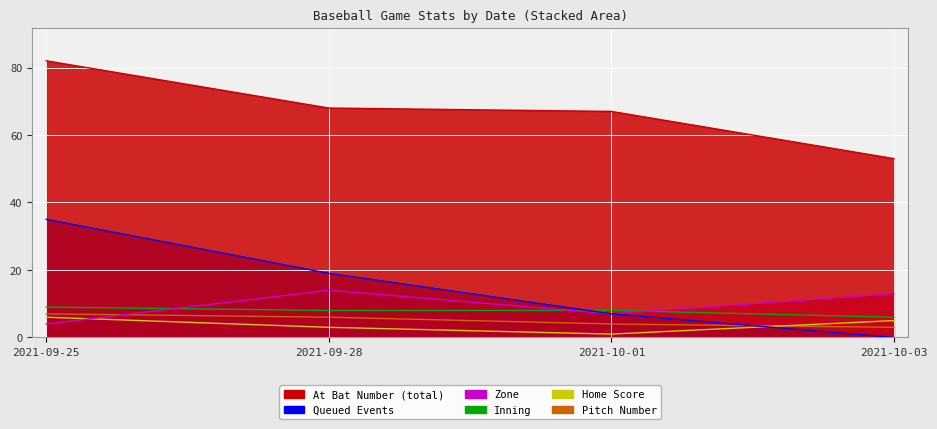

At 2021-09-25, list the series in order from largest to smallest.

at_bat_number, col_0, inning, pitch_number, home_score, zone